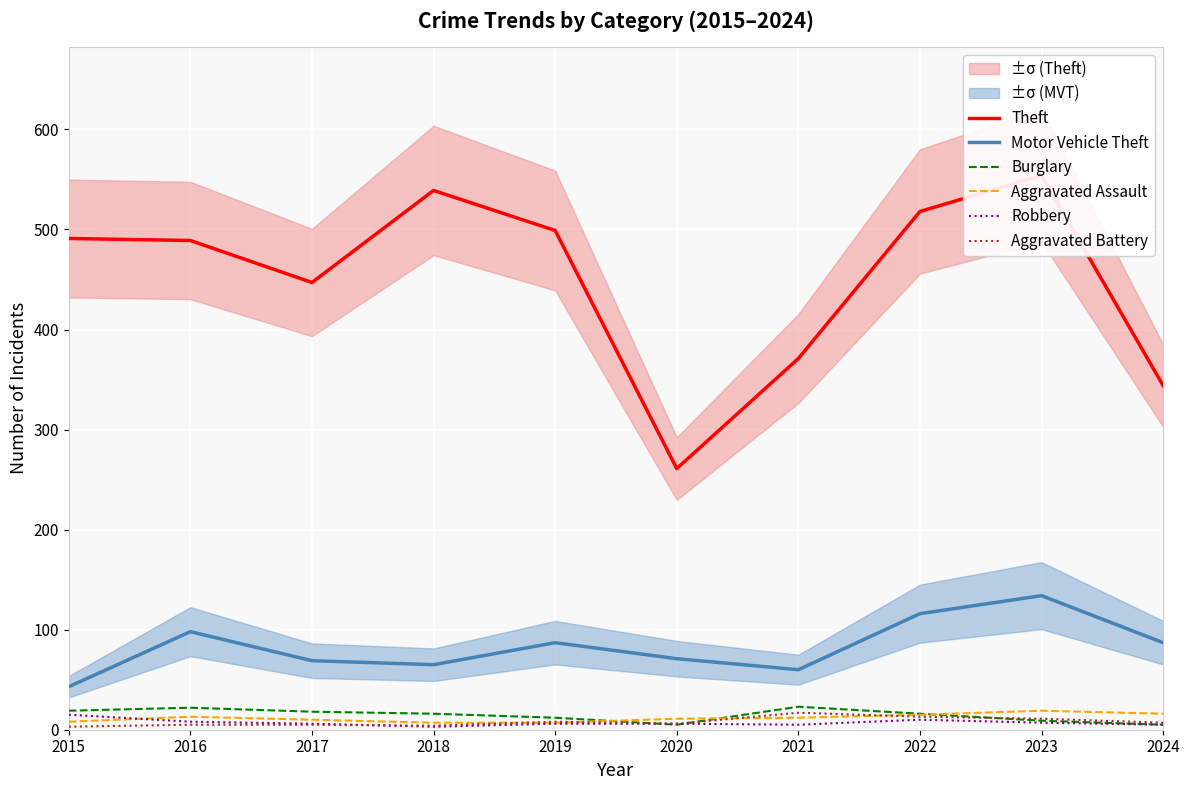

What are all the series names shown in the legend?

Theft, Motor Vehicle Theft, Burglary, Aggravated Assault, Robbery, Aggravated Battery